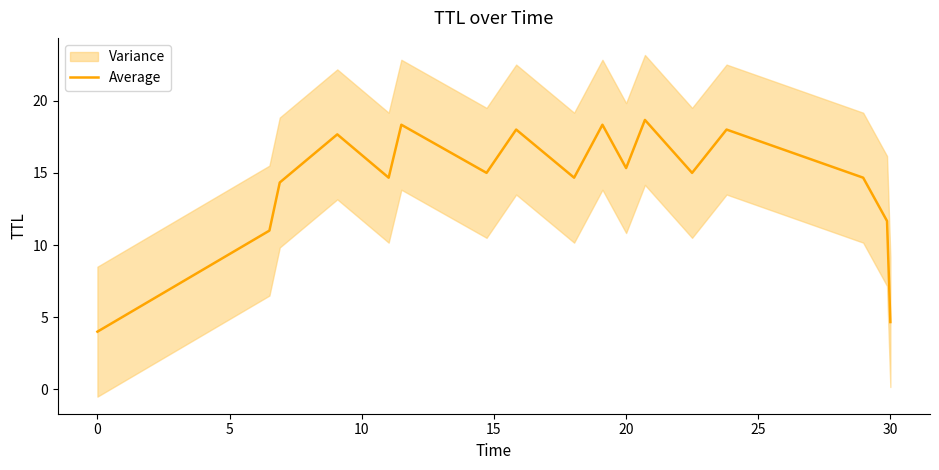

Reading right to left, transcribe all the data shown in this chart.

4.7	11.7	14.7	18.0	15.0	18.7	15.3	18.3	14.7	18.0	15.0	18.3	14.7	17.7	14.3	11.0	4.0